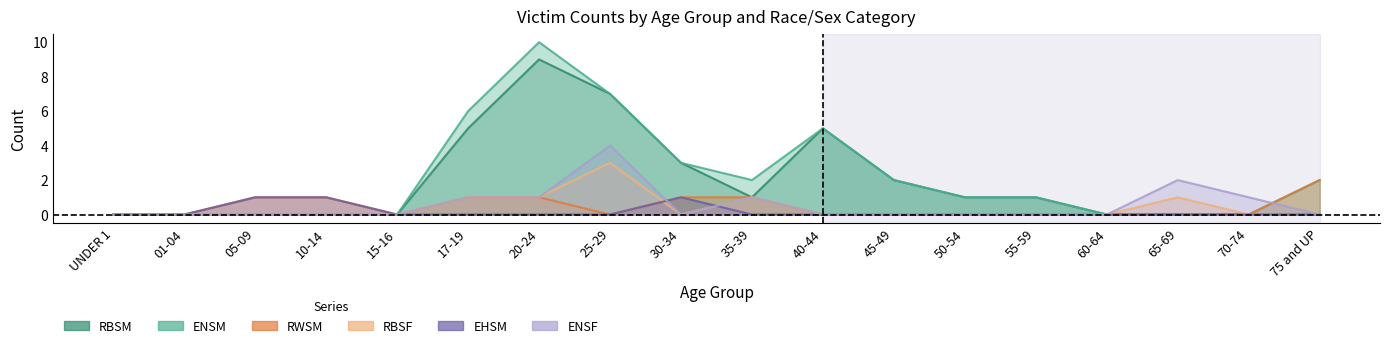

True or false: ENSF has a value of 0 at 05-09.

True